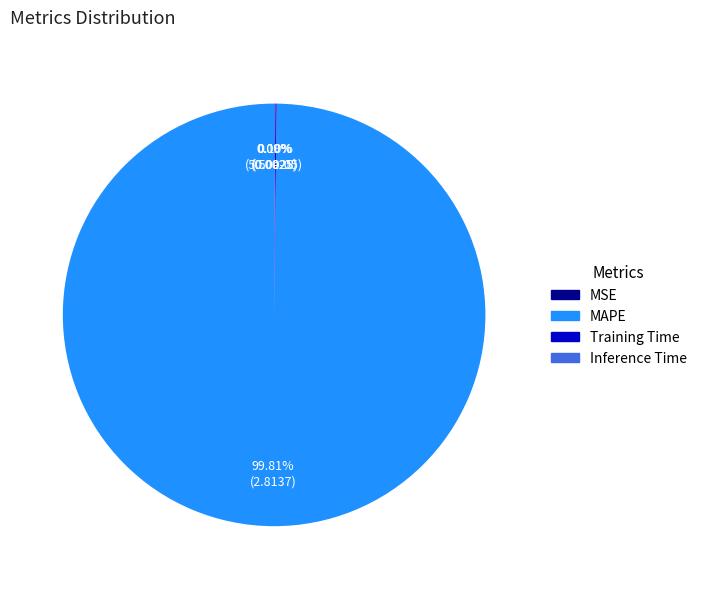

Which category accounts for the majority?

MAPE